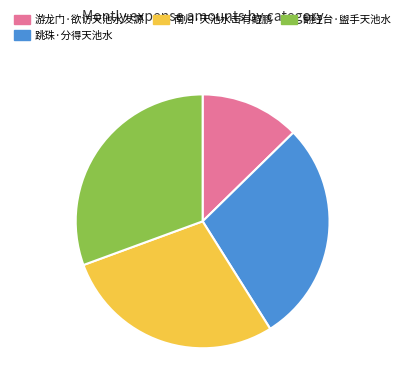

Combined, do 翻经台·盥手天池水 and 南归·天池水击有鲲鹏 account for over 50%?

Yes